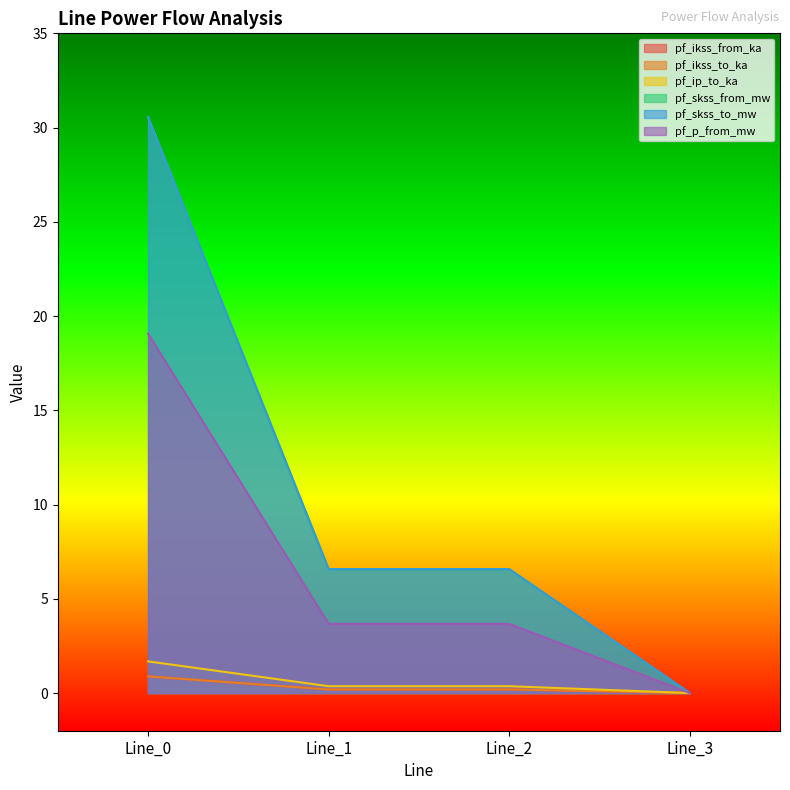

Where is pf_skss_from_mw nearest to the value 0?

Line_3